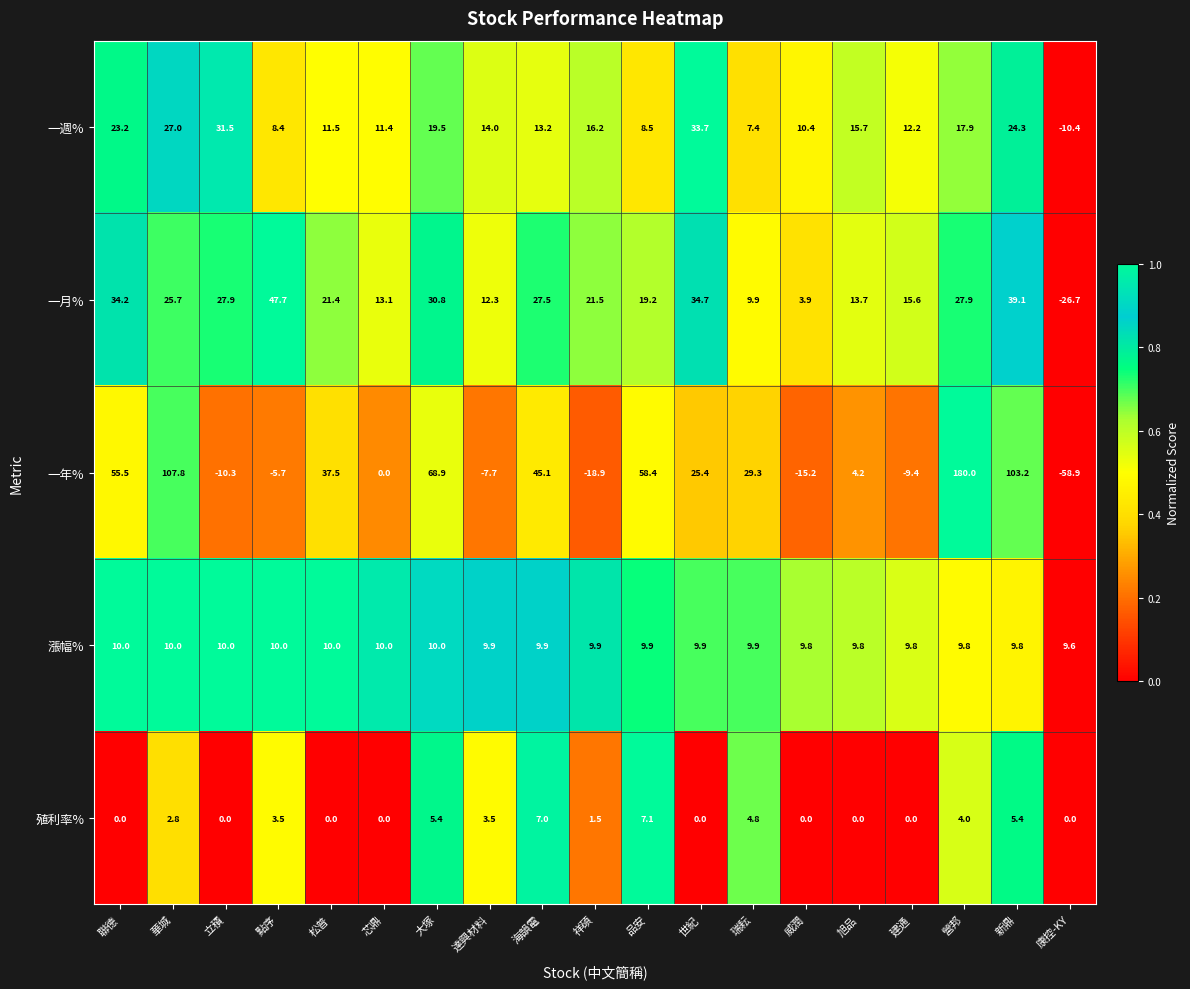

The value of 殖利率% at 康控-KY is 0.0. True or false?

True